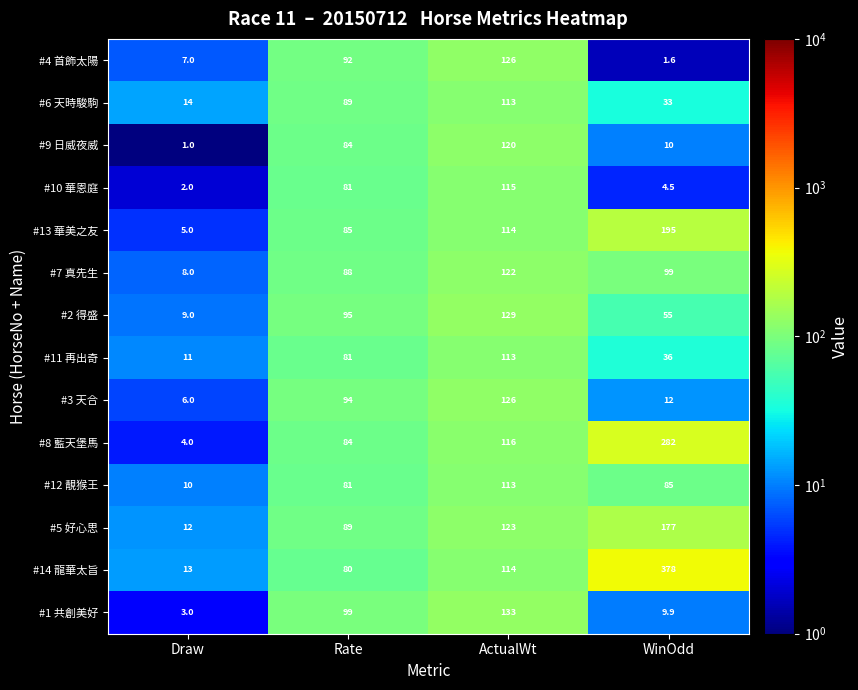

The #9 日威夜威 series shows 10.0 at WinOdd. True or false?

True